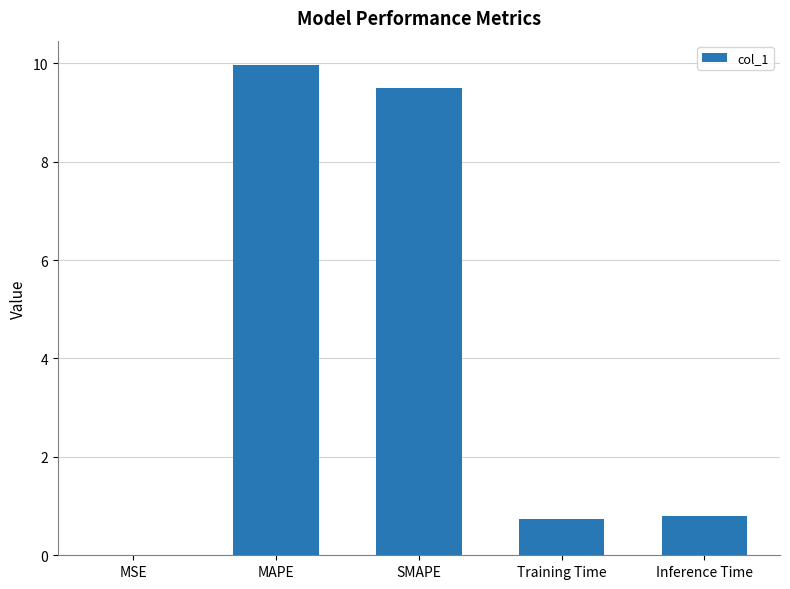

What value does the data have at SMAPE?

9.5